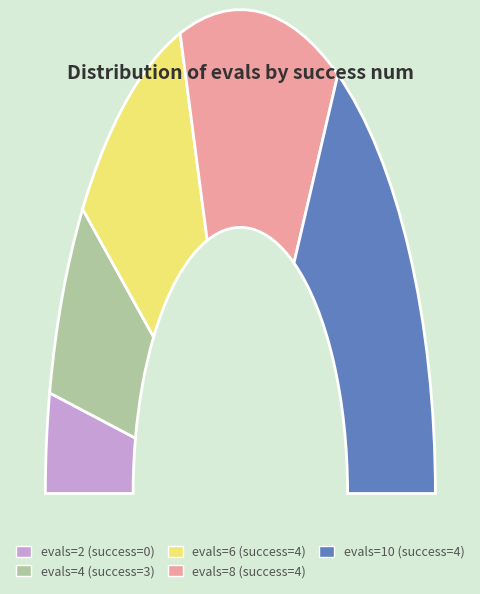

To the nearest percent, what is the average slice percentage?

20%